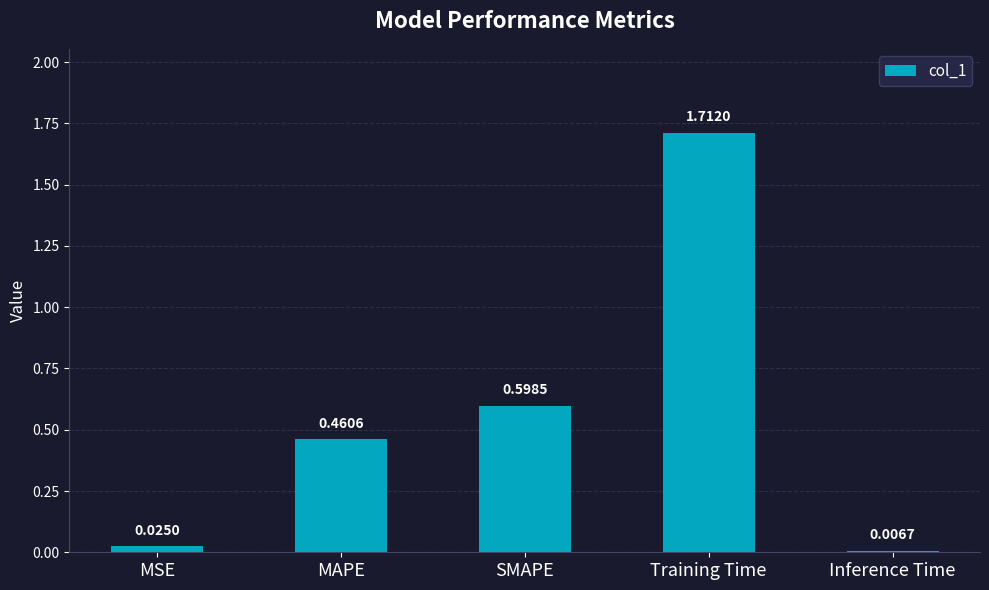

Which label corresponds to the smallest value in the chart?

Inference Time